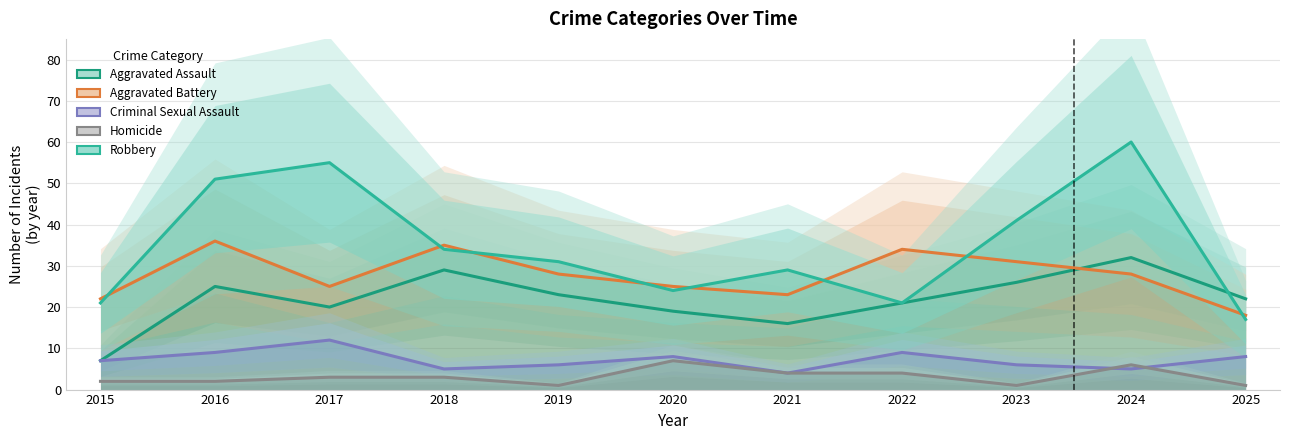

True or false: Aggravated Assault and Homicide cross at least once.

False